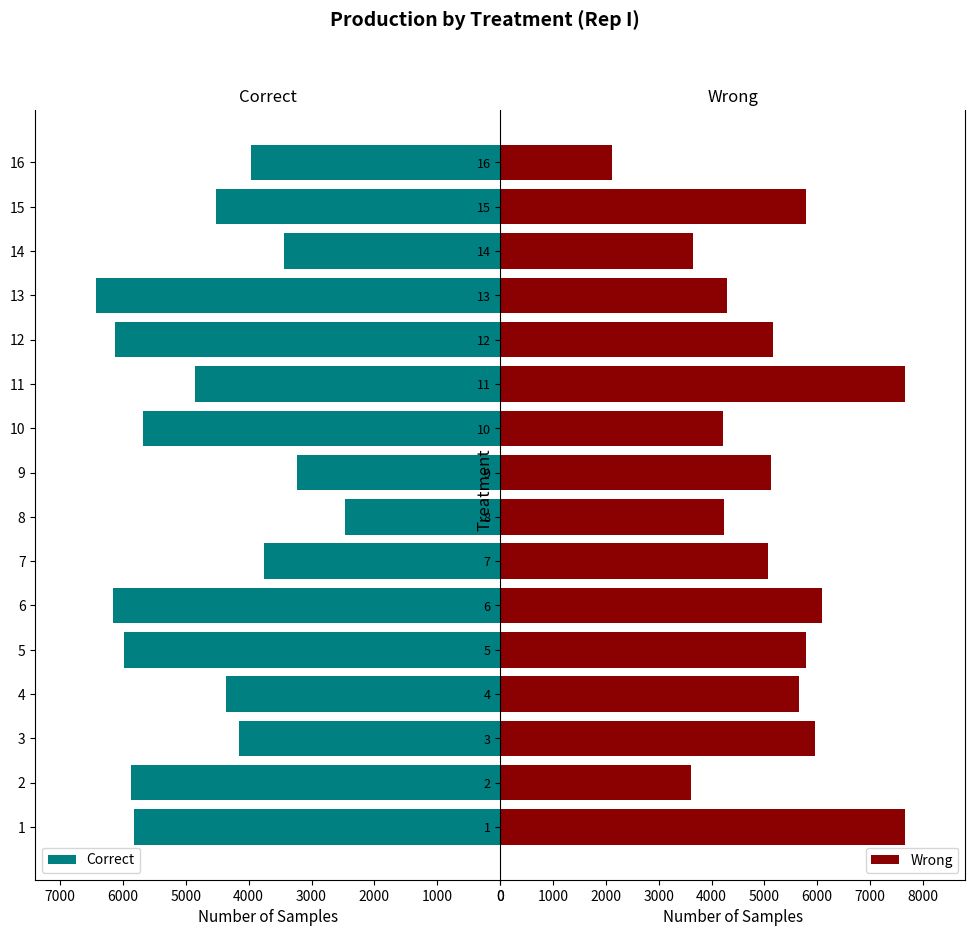

Which series has the largest total across all categories?

Wrong